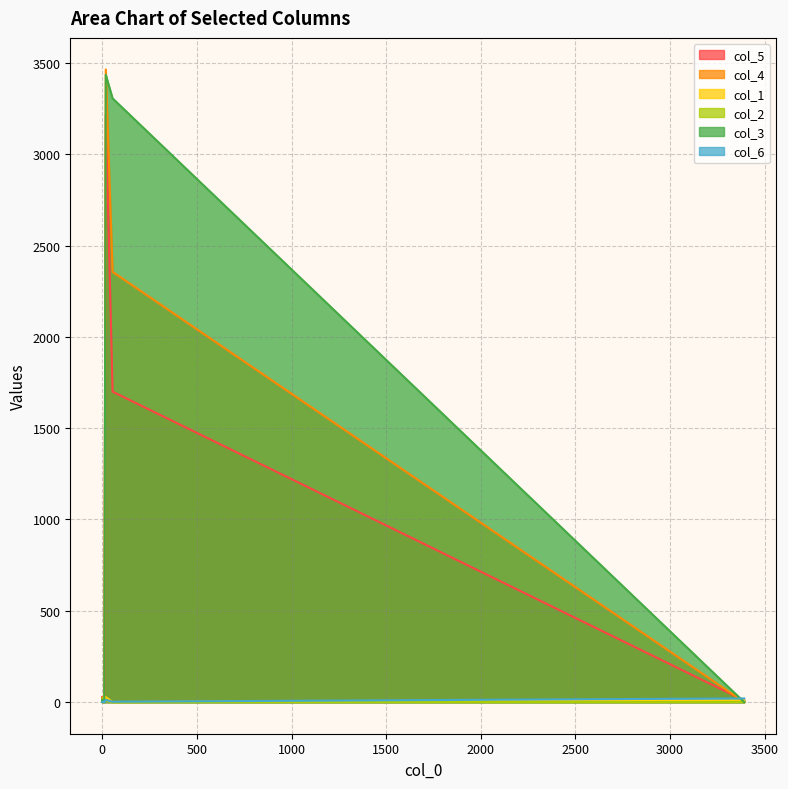

What is the difference between the maximum and minimum values in the col_5 series?

3215